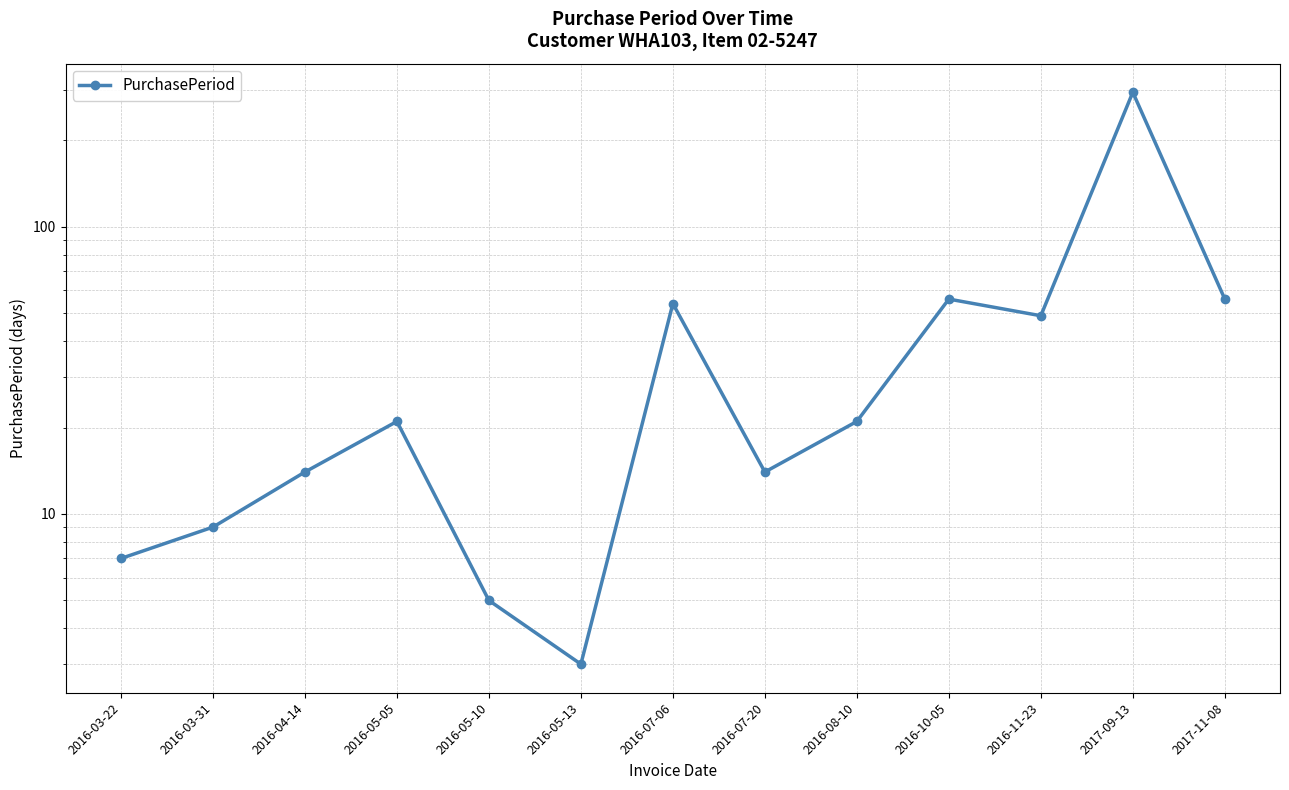

Which label corresponds to the largest value in the chart?

2017-09-13